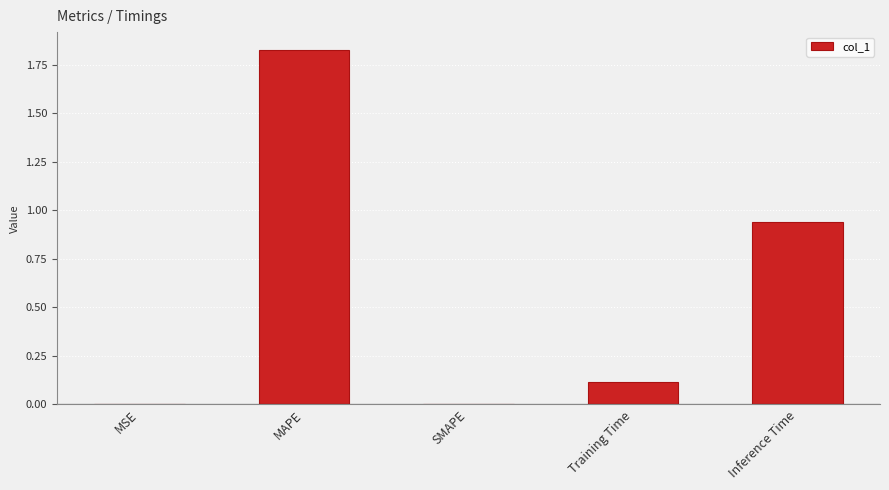

True or false: the data shows -0.6 at SMAPE.

False